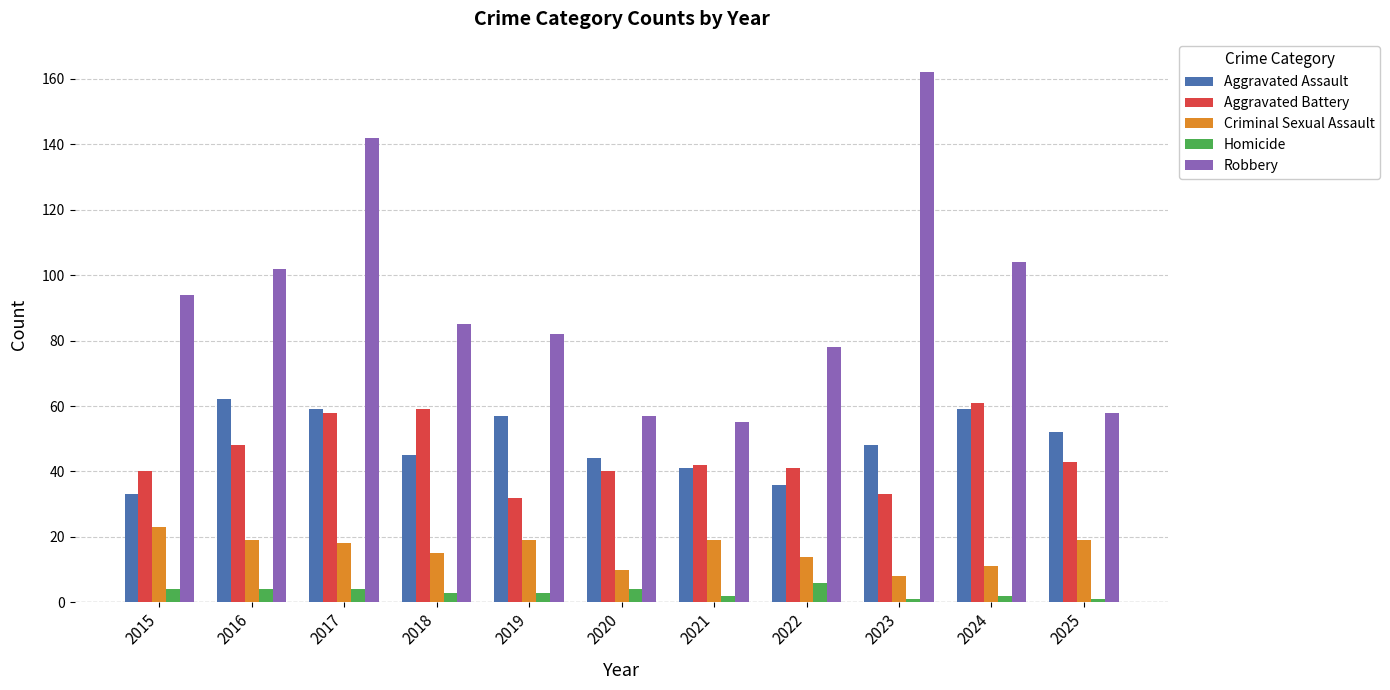

Is it true that Aggravated Battery equals 59 at 2021?

False